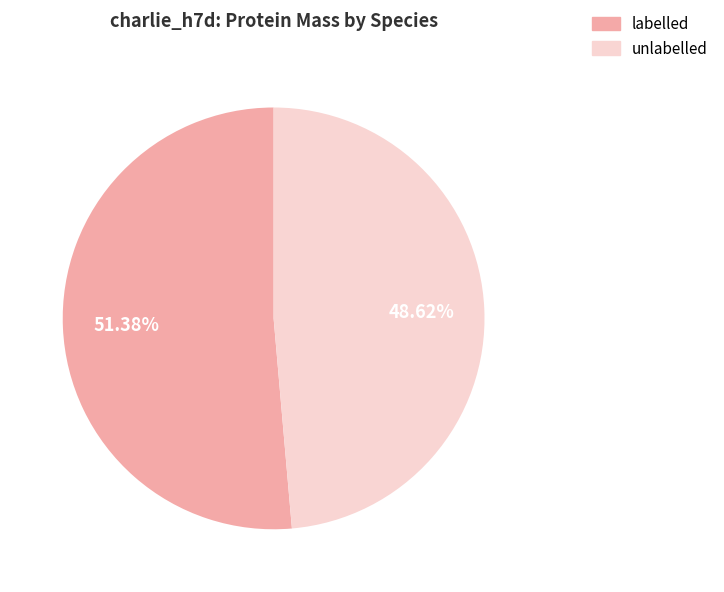

Combined, what portion of the pie is labelled and unlabelled?

100.0%